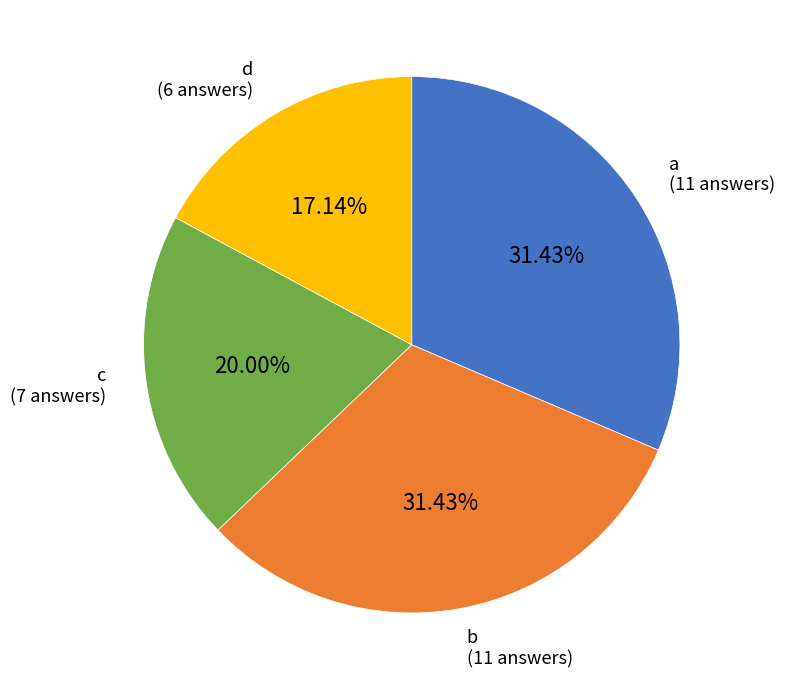

Is there a majority slice in this chart?

No